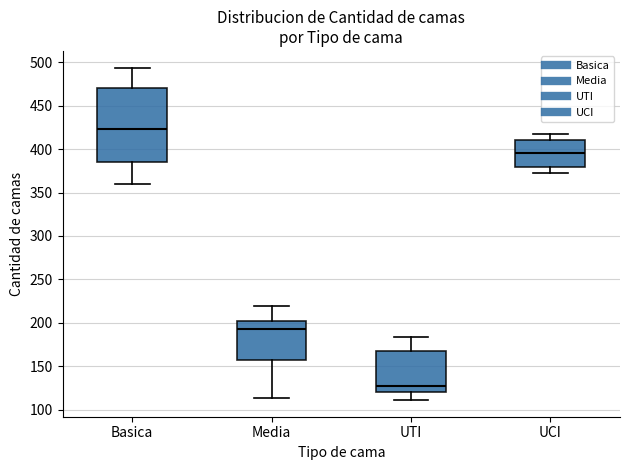

Where is the upper edge of the box for UCI on the y-axis? The values are not printed on the chart, so give them approximately, as read against the axis.

410